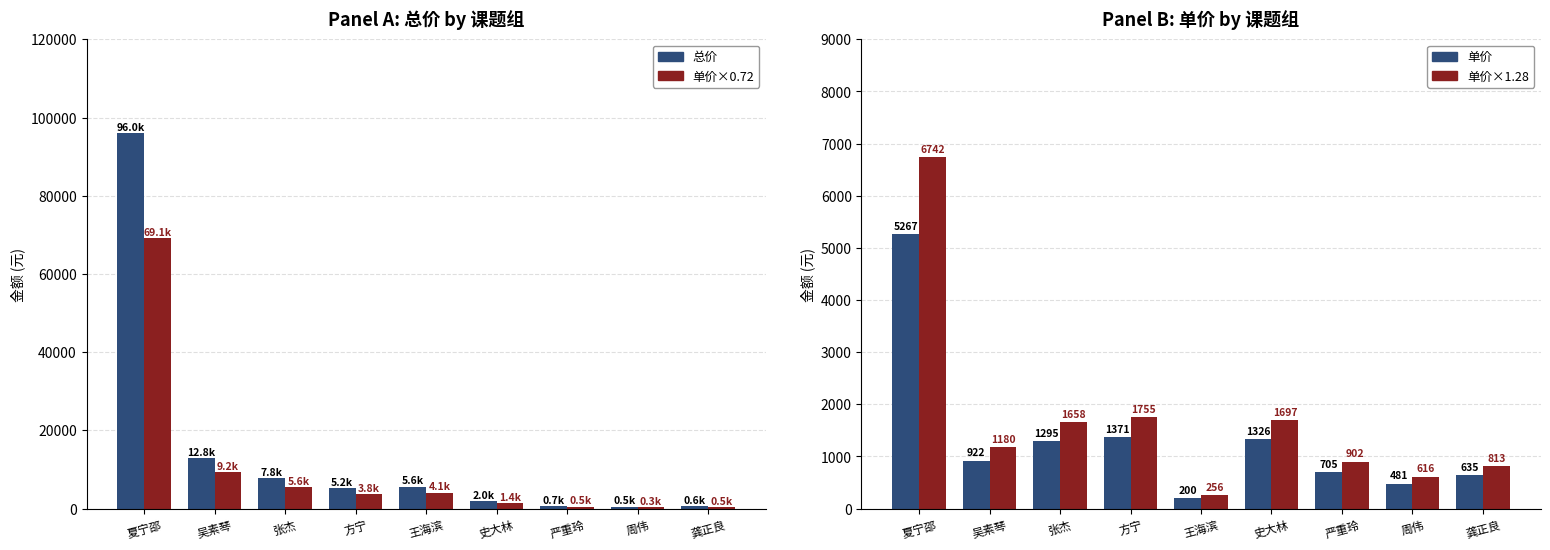

Rank the series by their maximum value, from highest to lowest.

总价, 单价(scaled), 单价(2017), 单价